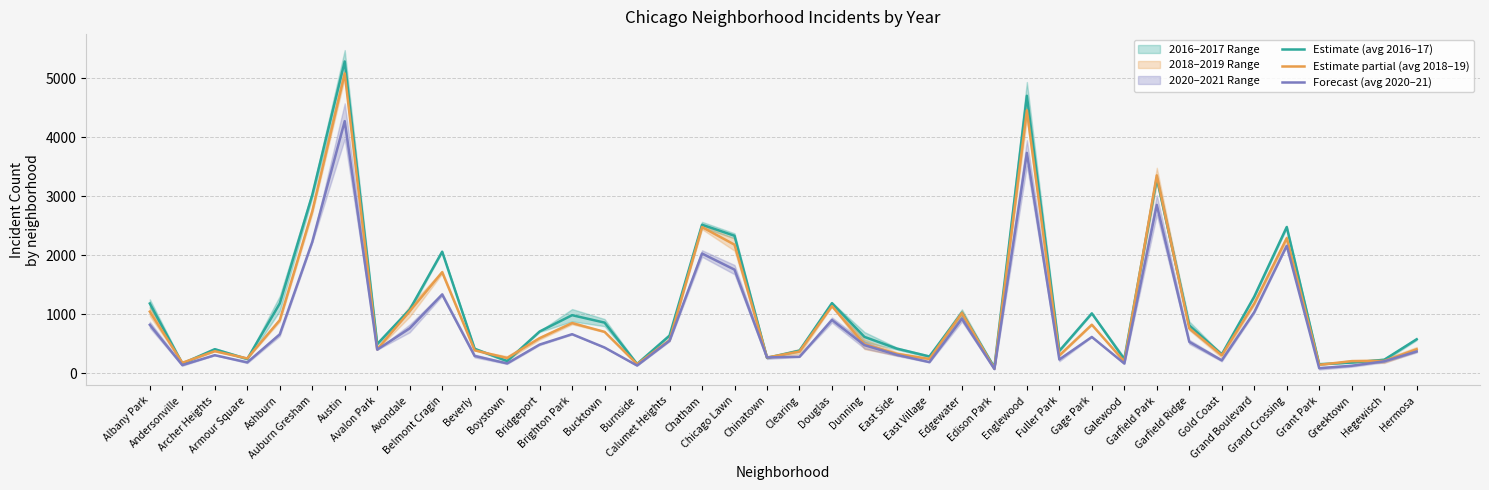

What is the highest value of the Forecast (avg 2020–21) series?

4275.0